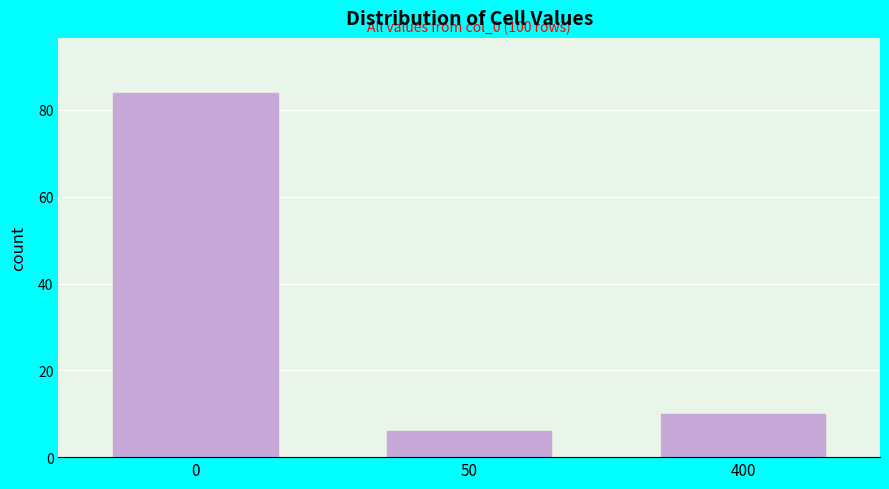

Reading left to right, extract all data points from this chart.

0=84	50=6	400=10